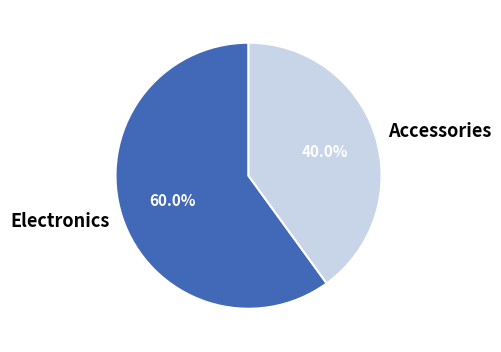

What is the ratio of the value at Accessories to the value at Electronics?

0.7